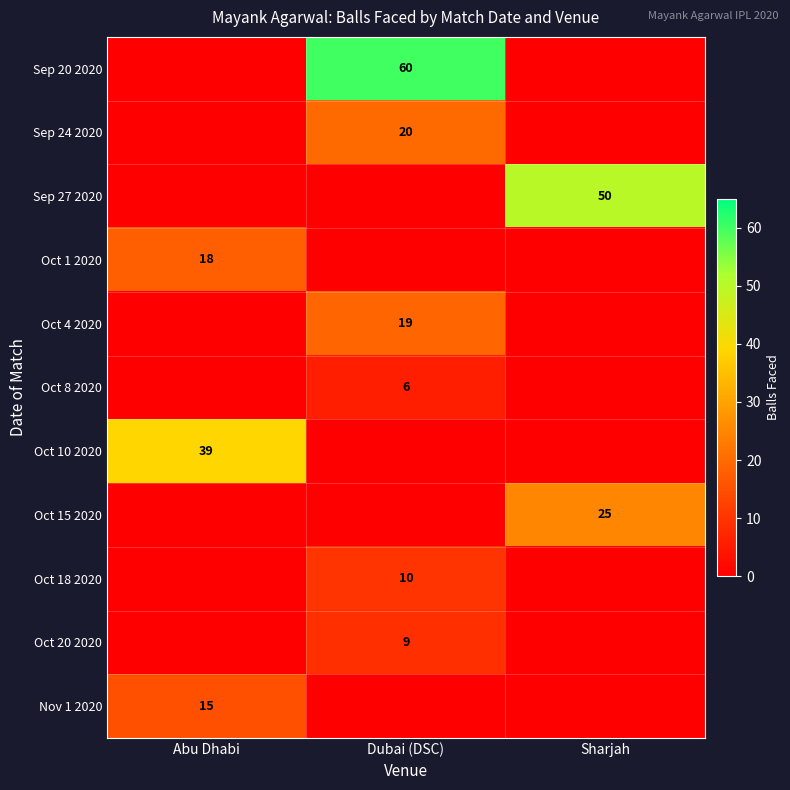

Which category has the highest value across all series?

Dubai (DSC)